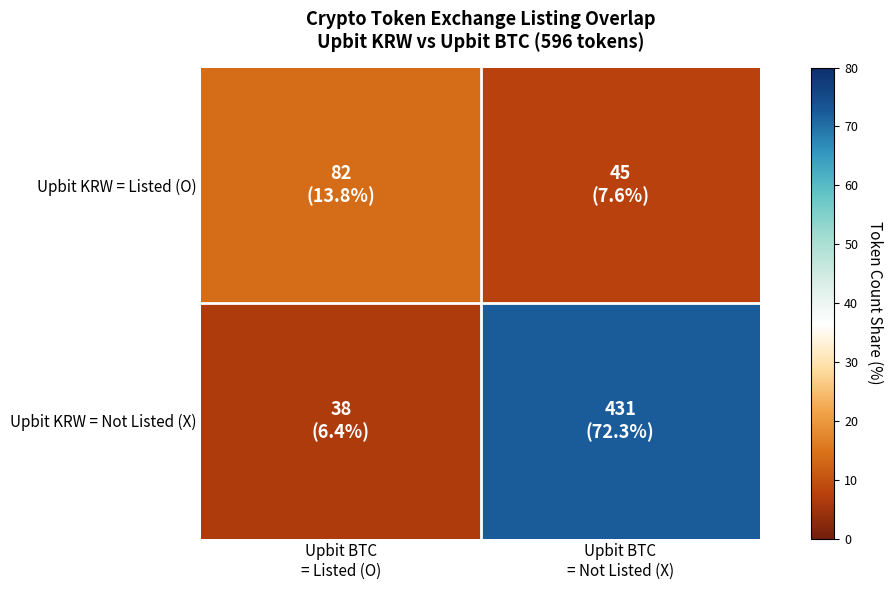

What is the spread (max minus min) of values at Upbit BTC
= Listed (O)?

7.4